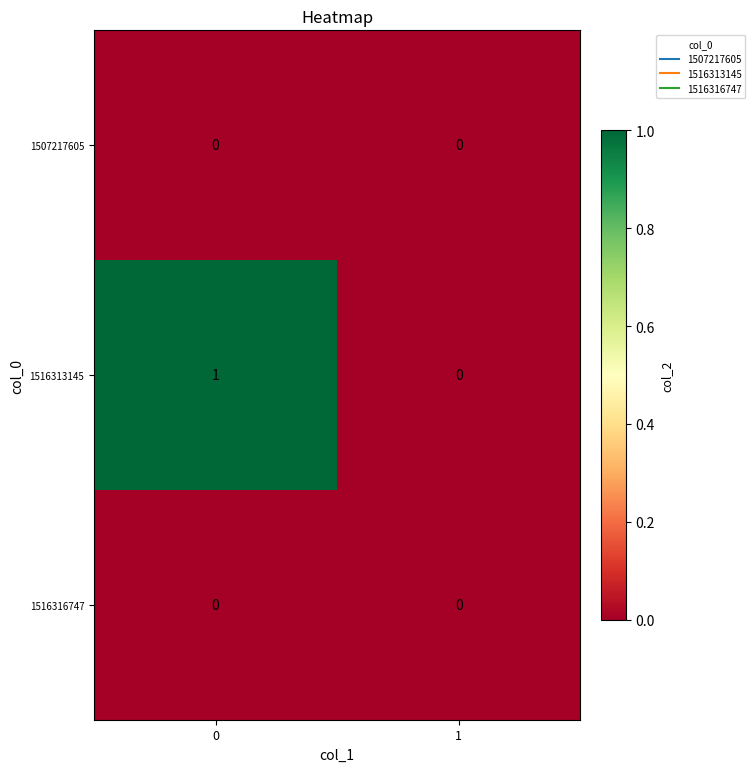

What is the total value across all series at 0?

1